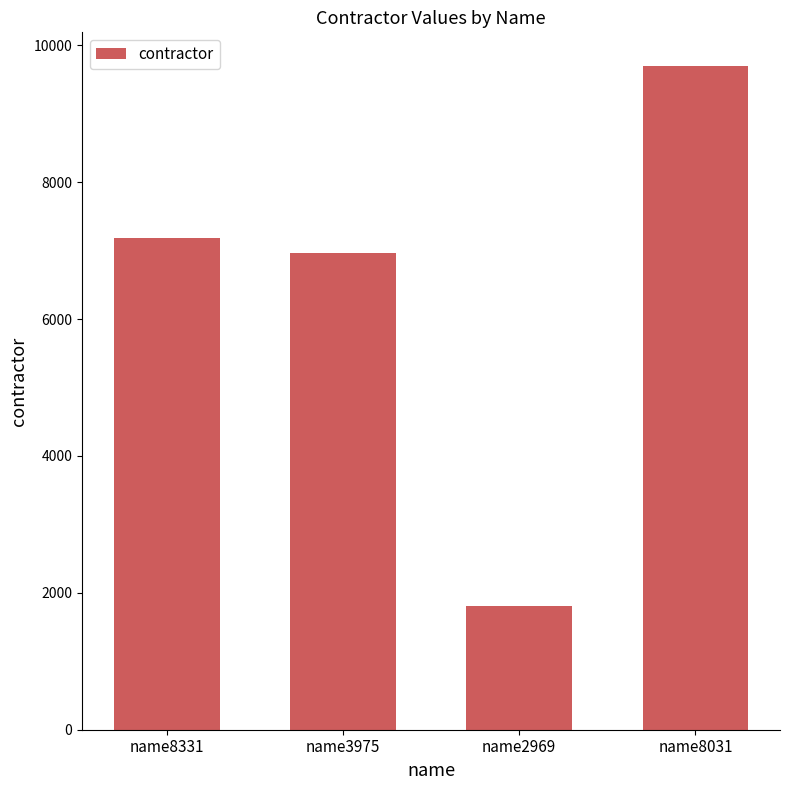

Is it true that the value at name2969 is 3118?

False